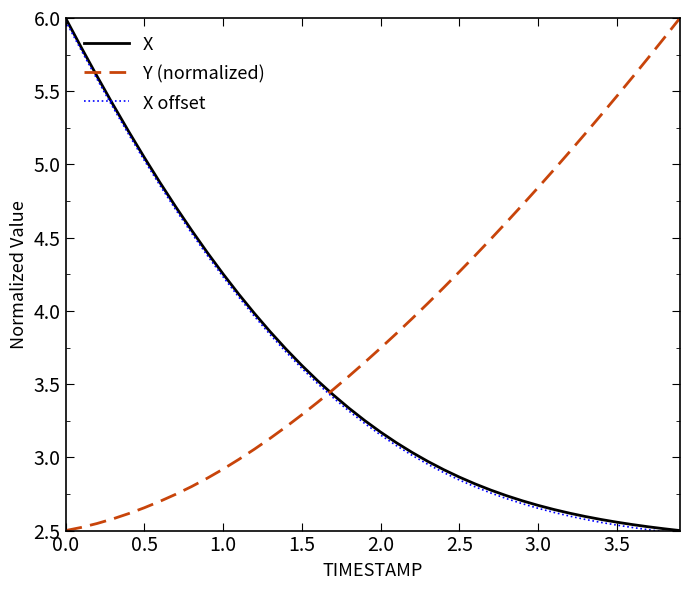

How many intersections are there between Y (normalized) and X offset?

1